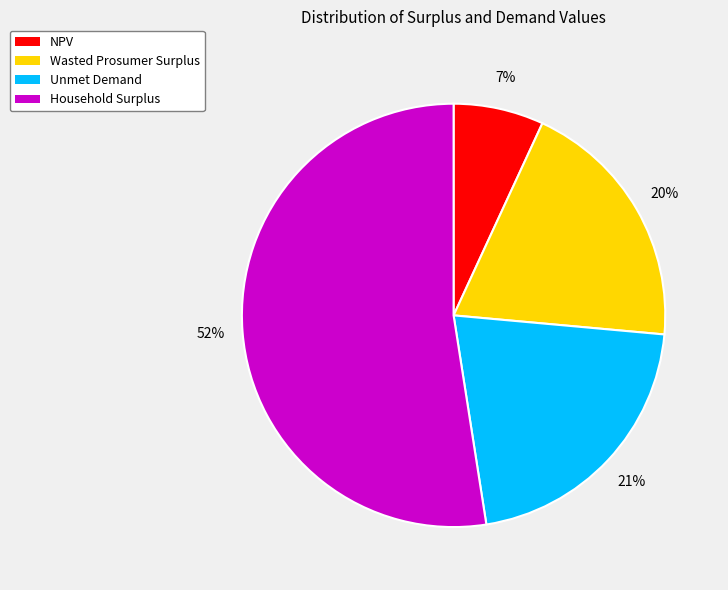

Do Wasted Prosumer Surplus and NPV together represent more than half of the pie?

No